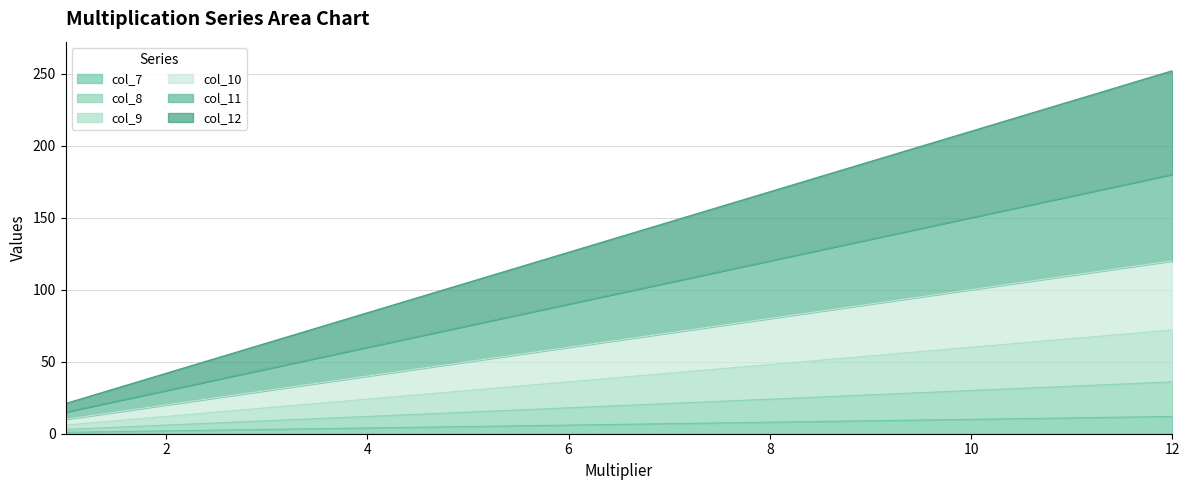

Reading right to left, extract all data points from this chart.

col_7: 12=12	11=11	10=10	9=9	8=8	7=7	6=6	5=5	4=4	3=3	2=2	1=1
col_8: 12=36	11=33	10=30	9=27	8=24	7=21	6=18	5=15	4=12	3=9	2=6	1=3
col_9: 12=72	11=66	10=60	9=54	8=48	7=42	6=36	5=30	4=24	3=18	2=12	1=6
col_10: 12=120	11=110	10=100	9=90	8=80	7=70	6=60	5=50	4=40	3=30	2=20	1=10
col_11: 12=180	11=165	10=150	9=135	8=120	7=105	6=90	5=75	4=60	3=45	2=30	1=15
col_12: 12=252	11=231	10=210	9=189	8=168	7=147	6=126	5=105	4=84	3=63	2=42	1=21